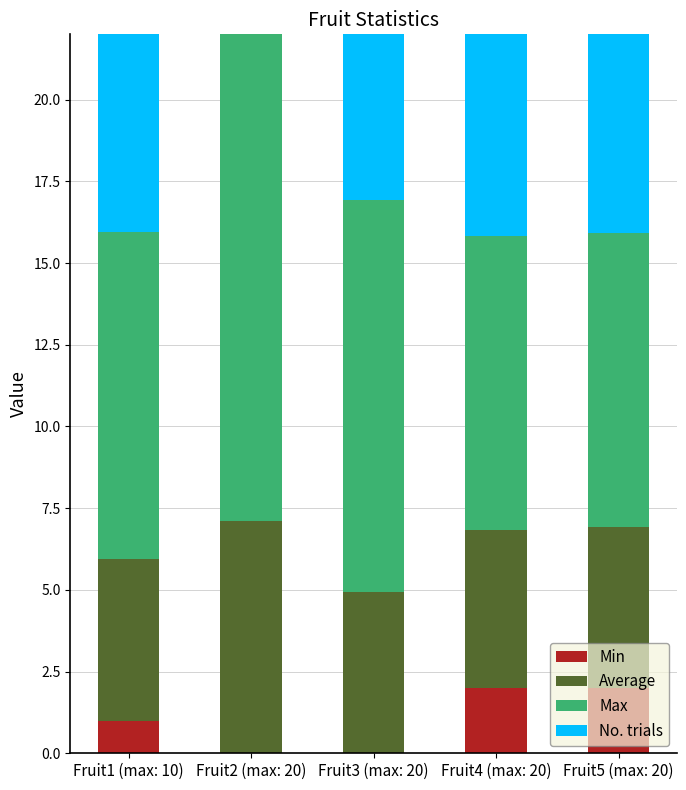

At which category is the sum across all series the highest?

Fruit2 (max: 20)